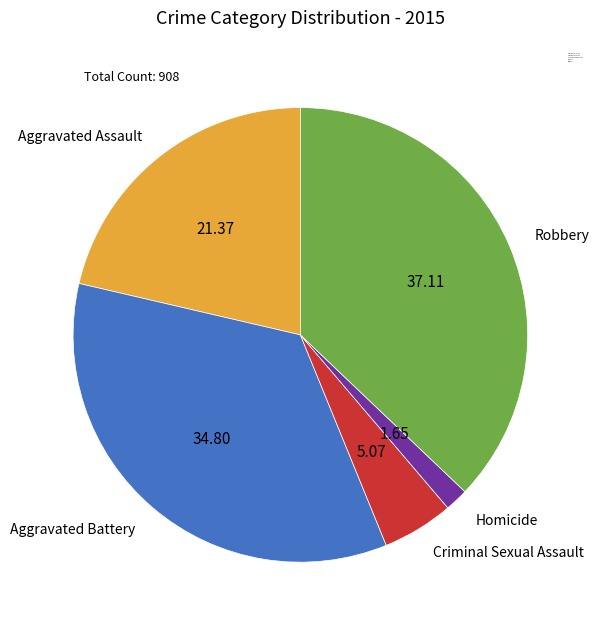

What is the ratio of the value at Aggravated Assault to the value at Criminal Sexual Assault?

4.2